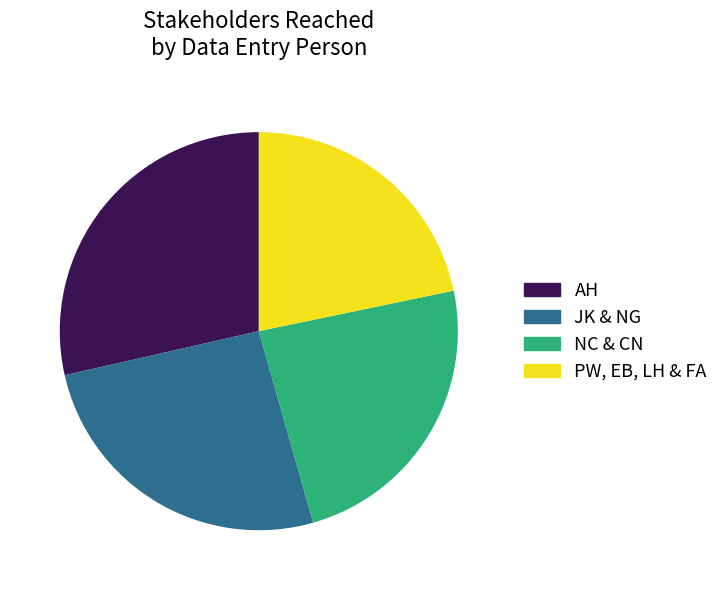

Count the number of slices in the pie.

4